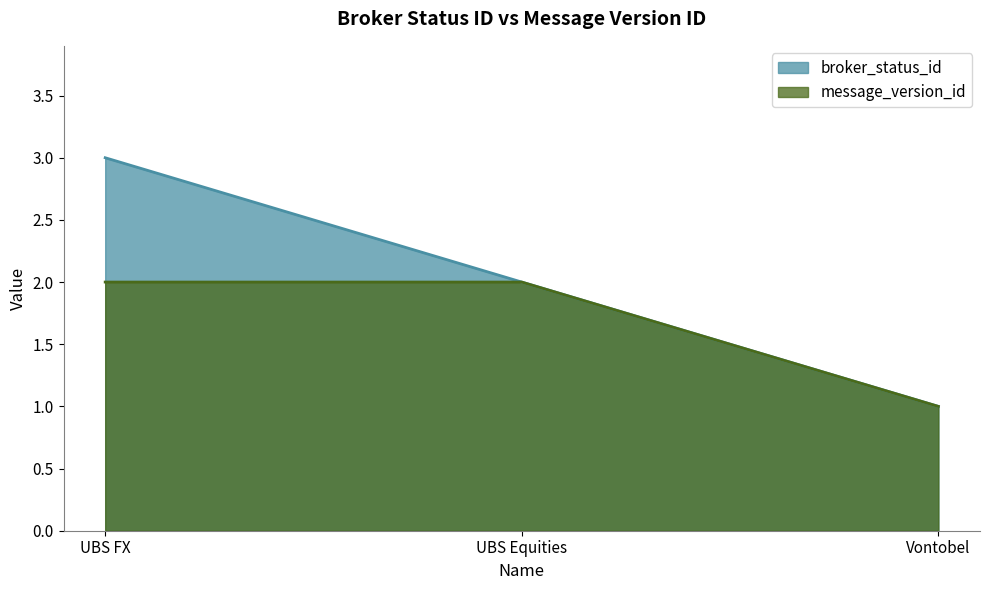

What value does the broker_status_id series have at Vontobel?

1